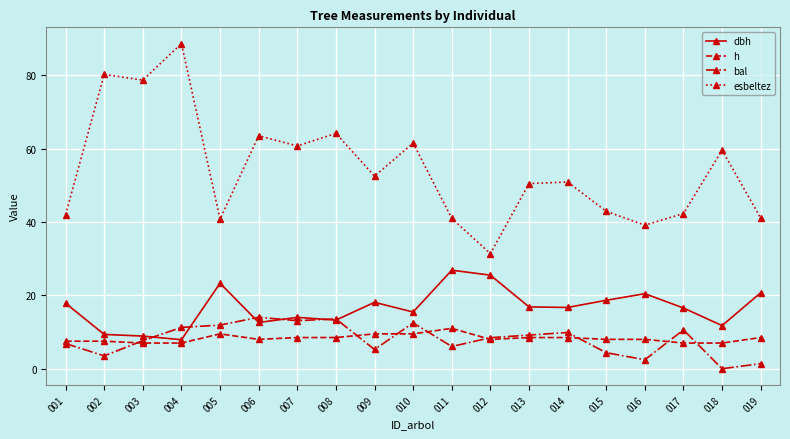

True or false: h has more than 0 interior local peaks.

True